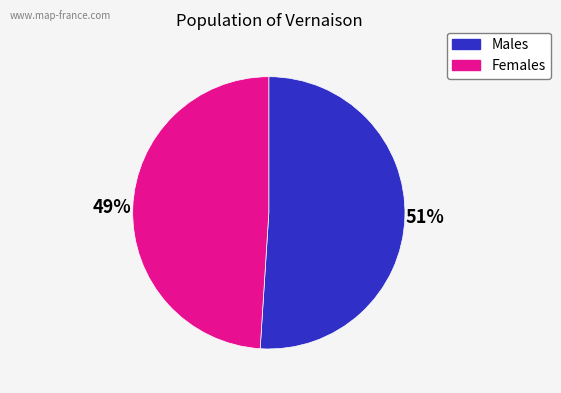

To the nearest percent, what is the average slice percentage?

50%